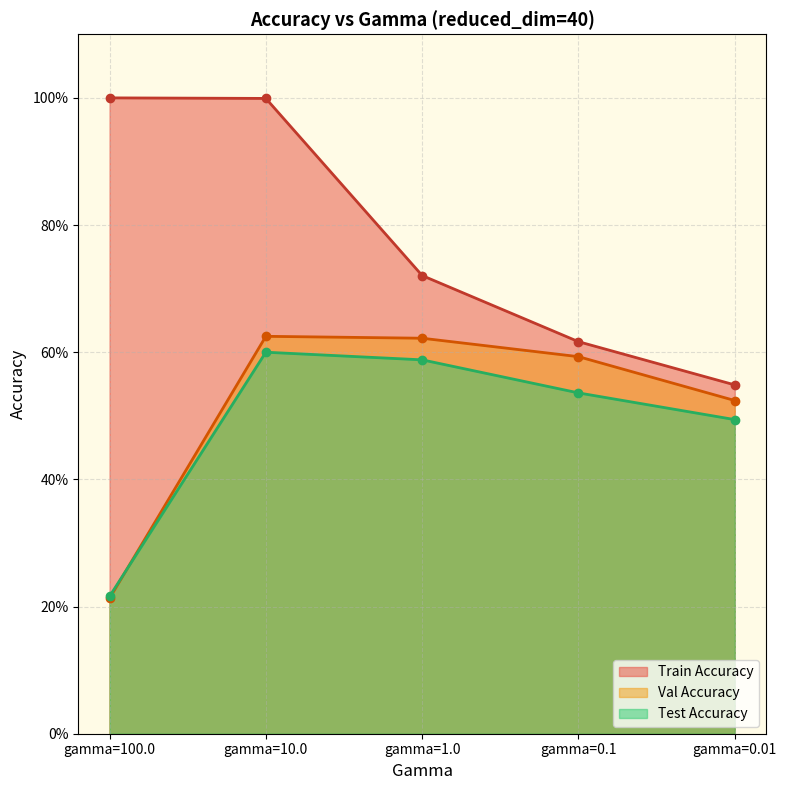

True or false: Val Accuracy and Train Accuracy intersect in this chart.

False